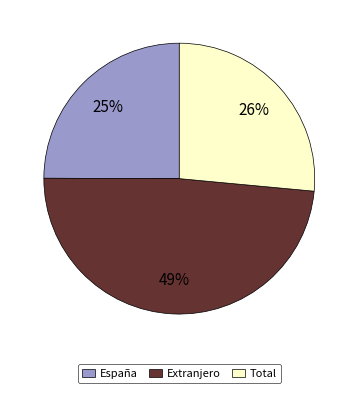

True or false: España accounts for 25% of the total.

True